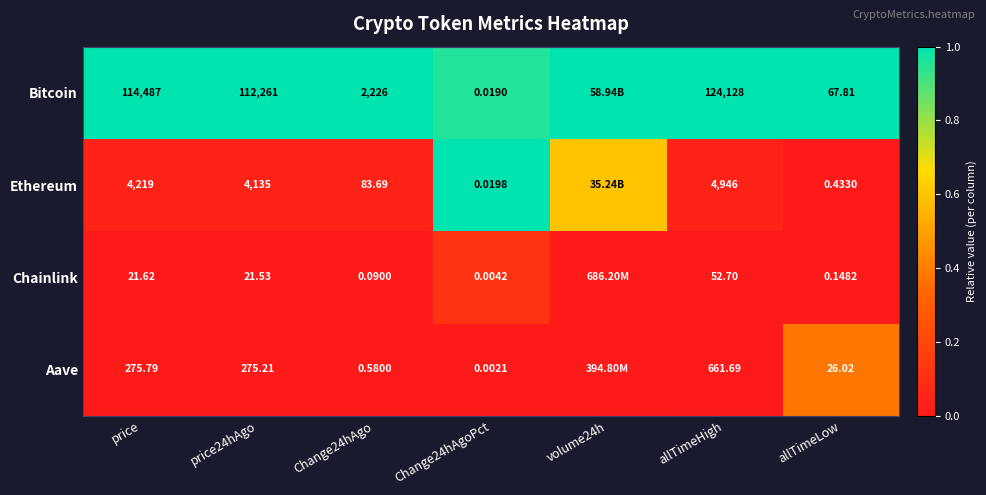

Which series changed the most between Change24hAgo and allTimeLow?

Bitcoin